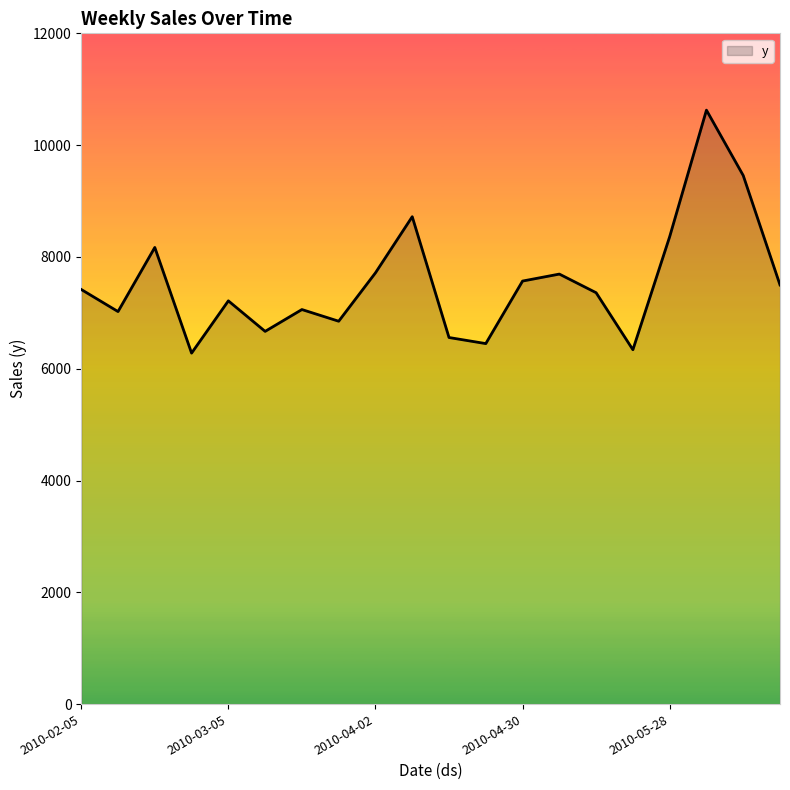

What is the smallest value displayed?

6279.1